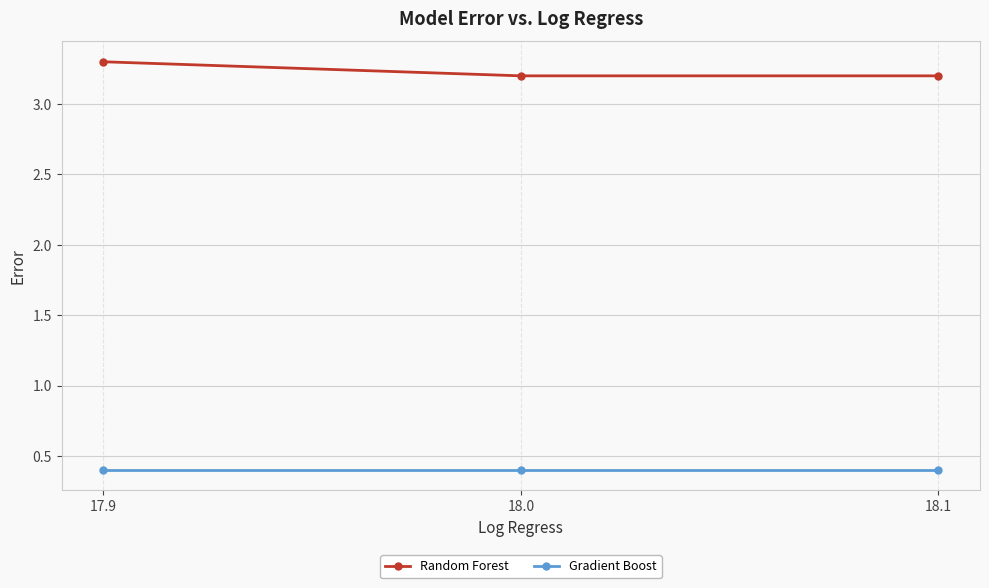

The Random Forest series shows 1.5 at 18.1. True or false?

False